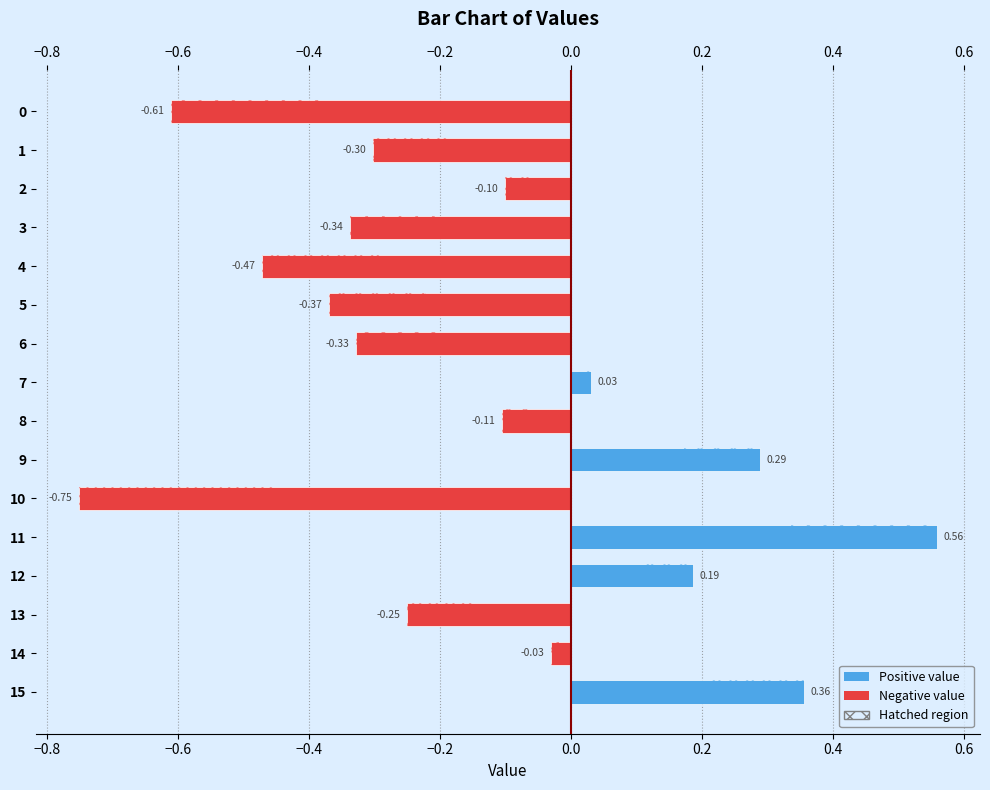

How many bars are there in total?

16